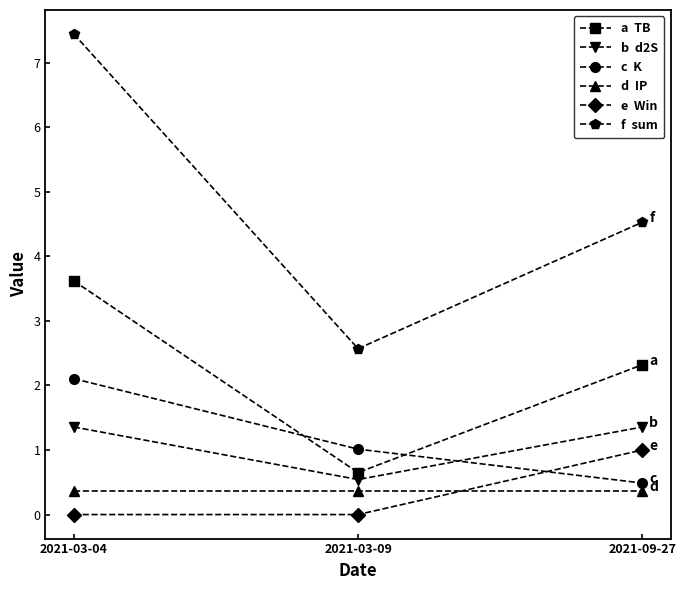

Does the chart have visible grid lines?

No